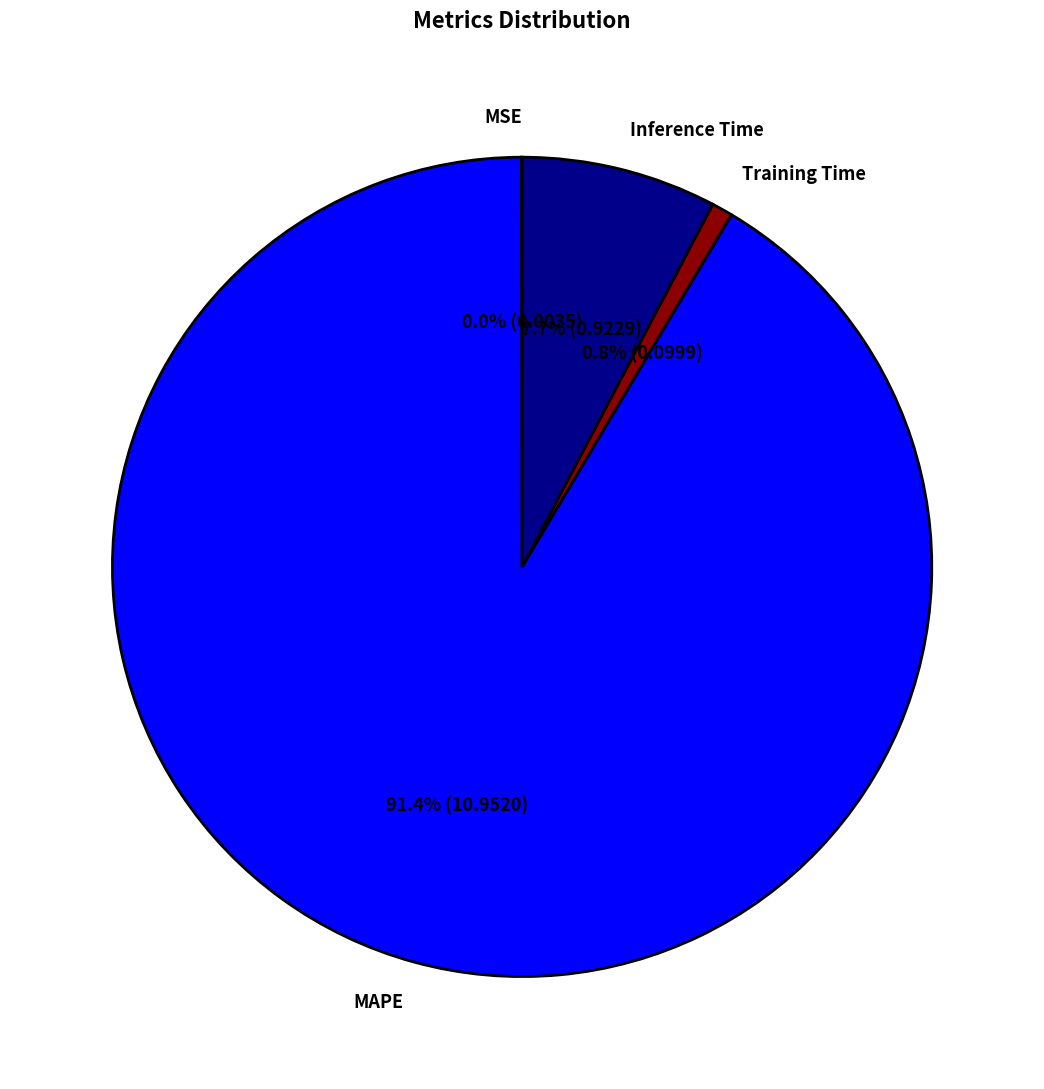

Combined, what portion of the pie is Training Time and Inference Time?

8.5%